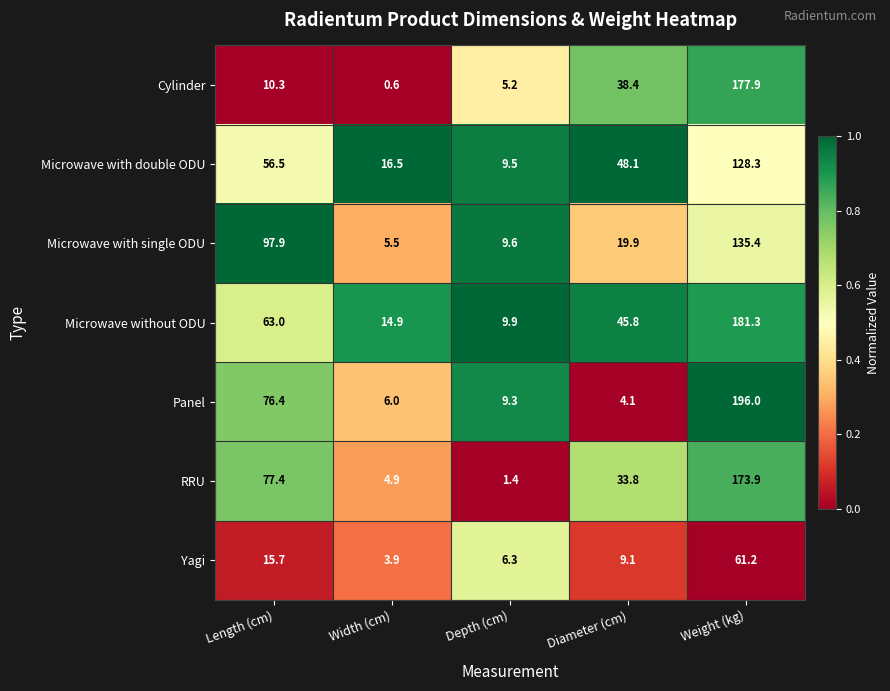

At which label does Cylinder reach its peak?

Weight (kg)